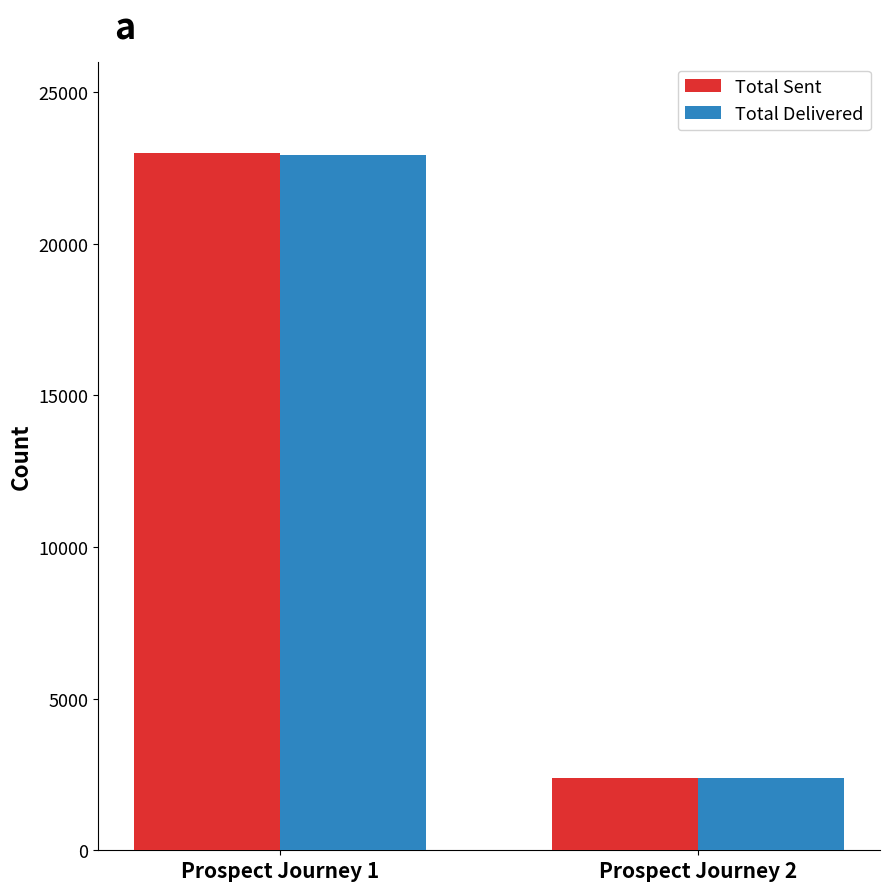

The Total Sent series shows 22998 at Prospect Journey 1. True or false?

True